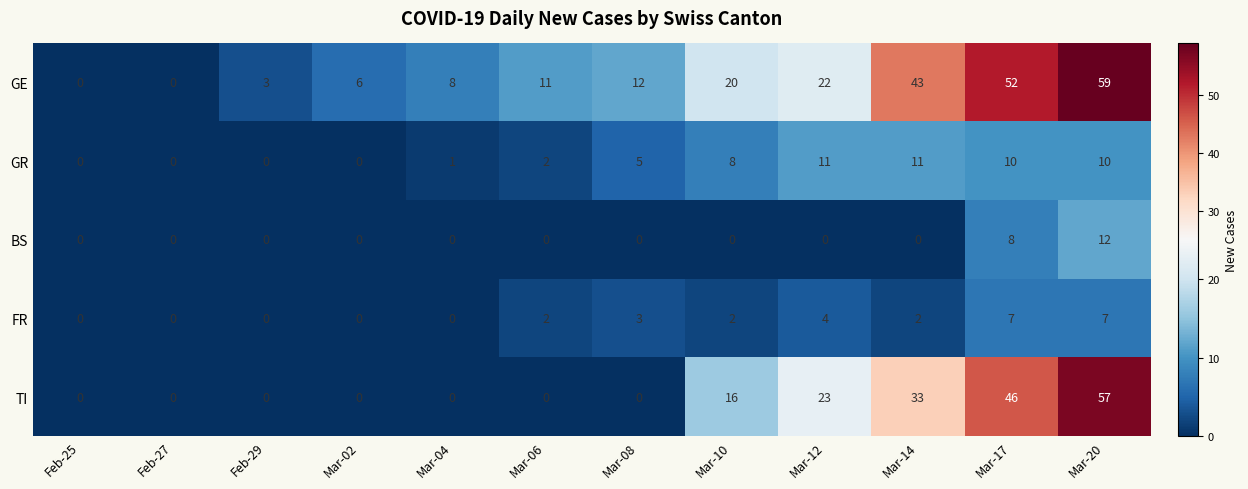

Between Feb-25 and Mar-04, which series saw the biggest shift?

GE